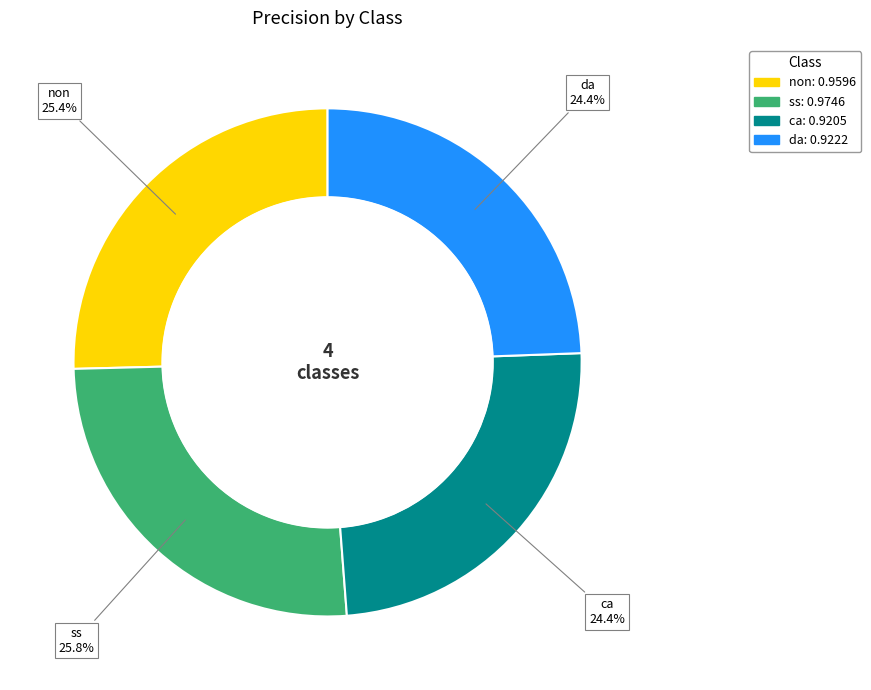

To the nearest percent, what is the difference between the largest and smallest slice percentages?

1%